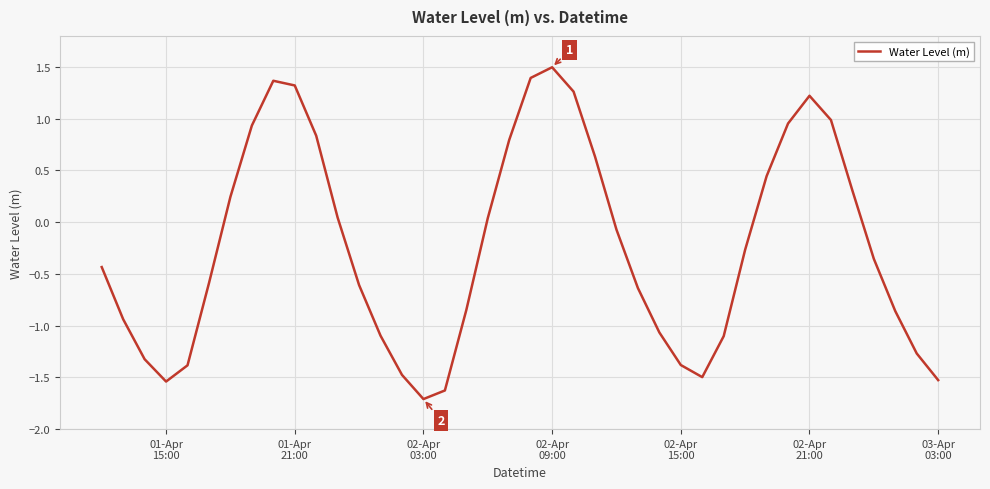

What is the greatest value displayed?

1.5